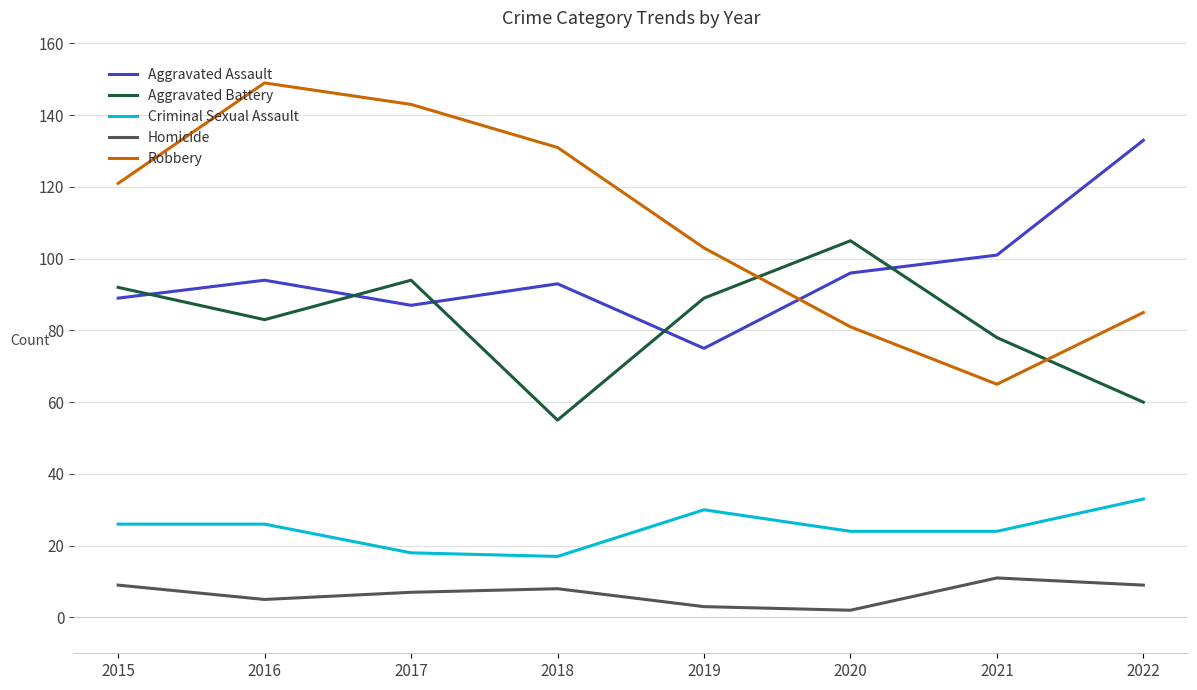

Is it true that Aggravated Assault equals 37 at 2016?

False